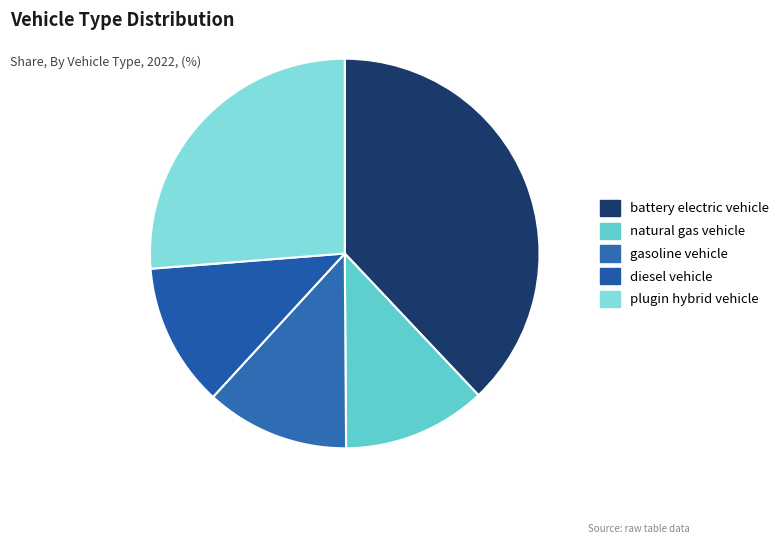

Is plugin hybrid vehicle the majority of the pie?

No